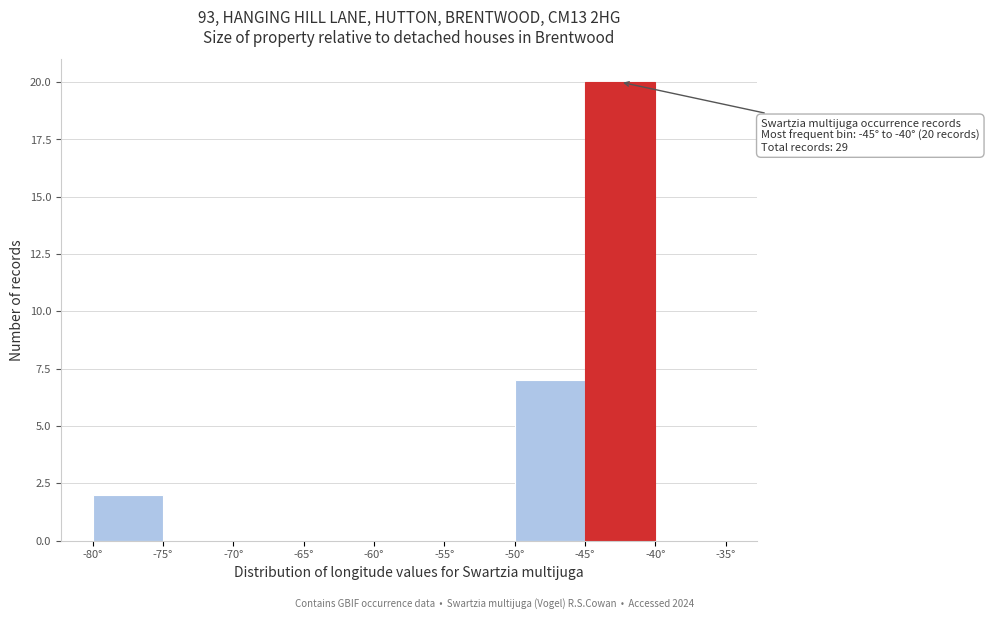

Which range on the x-axis has the tallest bar?

-45 to -40